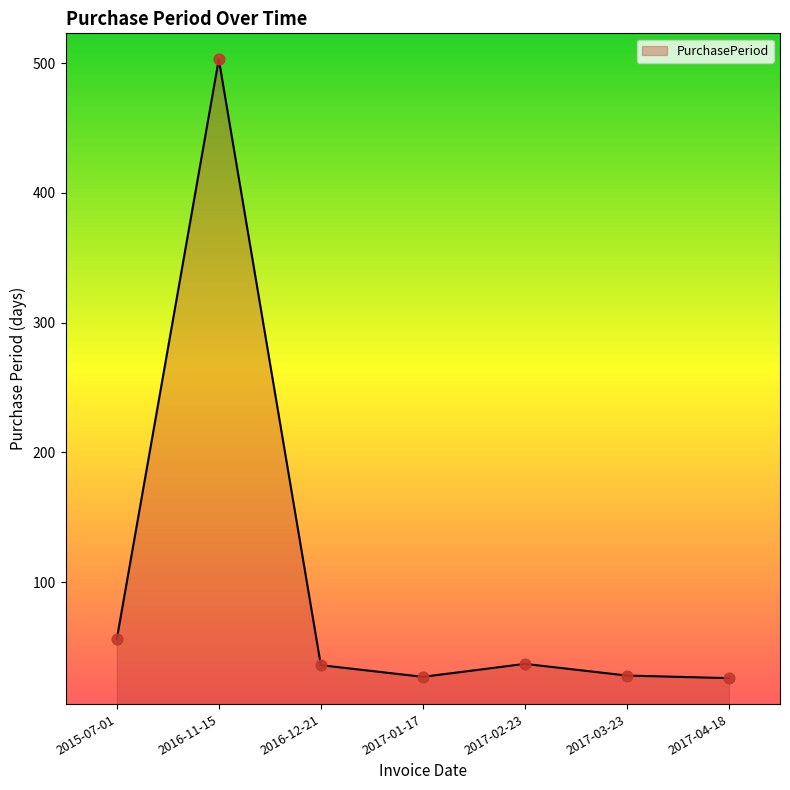

What is the ratio of the value at 2017-03-23 to the value at 2017-04-18?

1.1